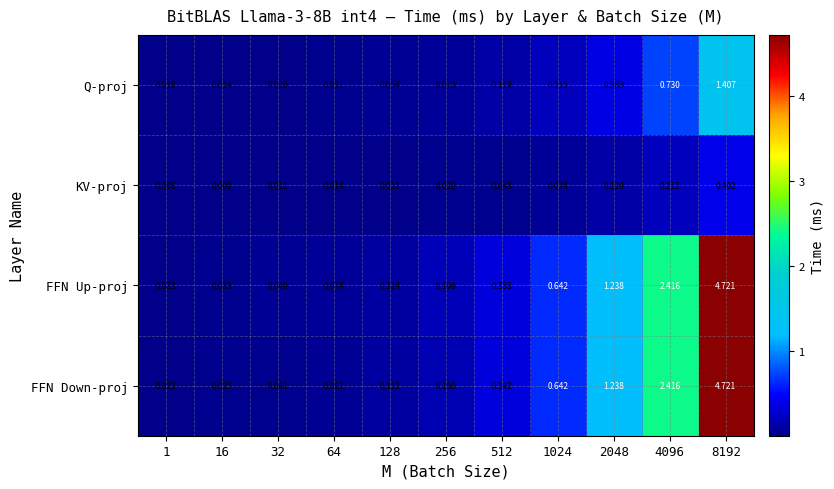

Rank the series at 512 from highest to lowest value.

FFN Up-proj, FFN Down-proj, Q-proj, KV-proj